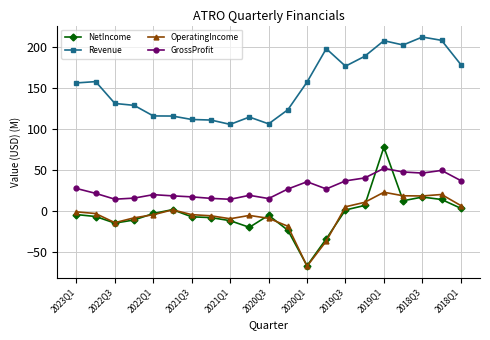

What are all the series names shown in the legend?

NetIncome, Revenue, OperatingIncome, GrossProfit